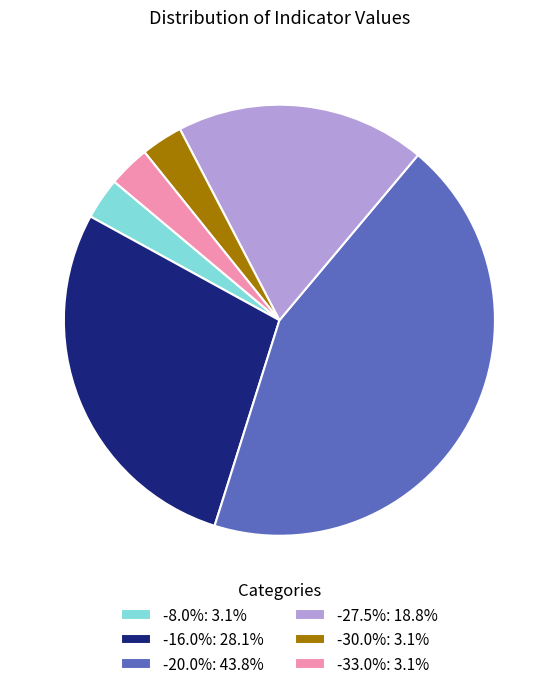

Do -30.0%: 3.1% and -16.0%: 28.1% together represent more than half of the pie?

No